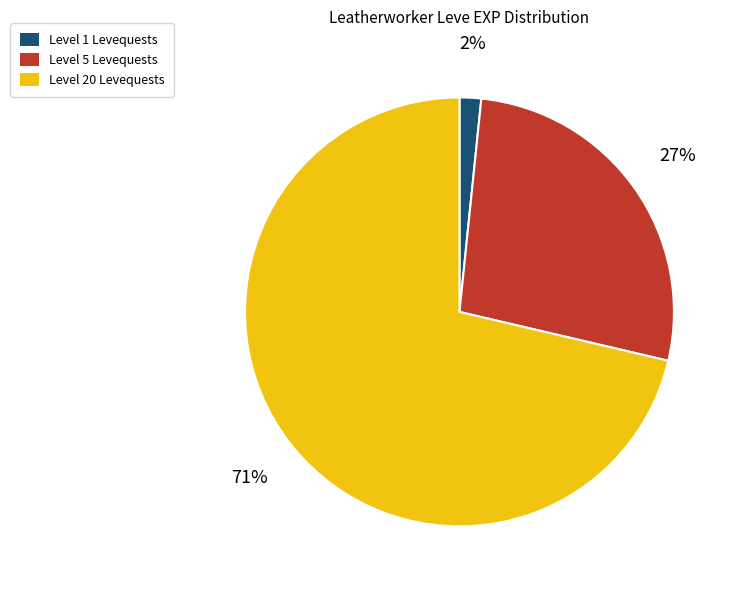

Is it true that Level 5 Levequests is 16% of the pie?

False